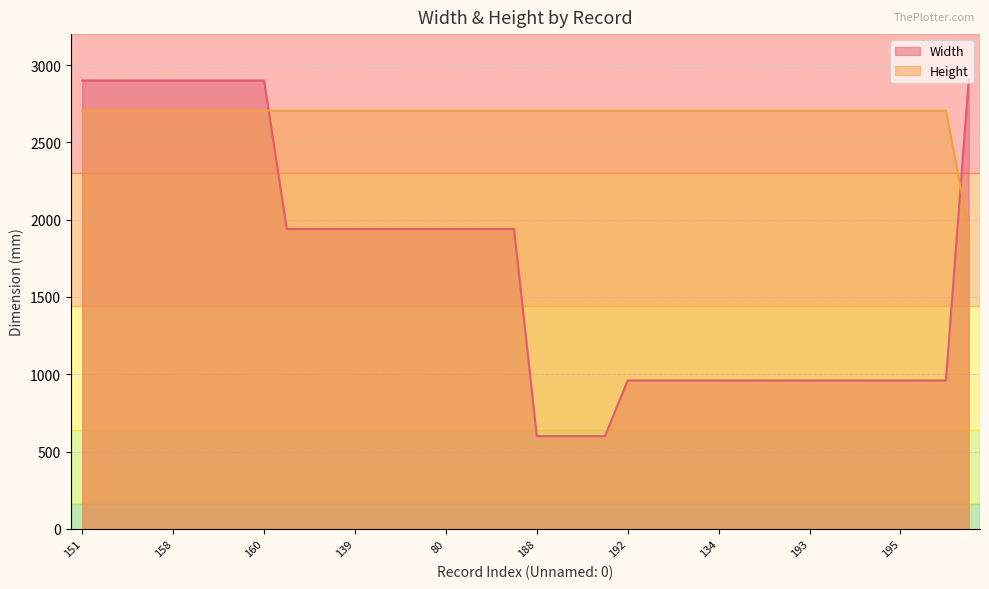

Which series has the widest spread of values?

Width